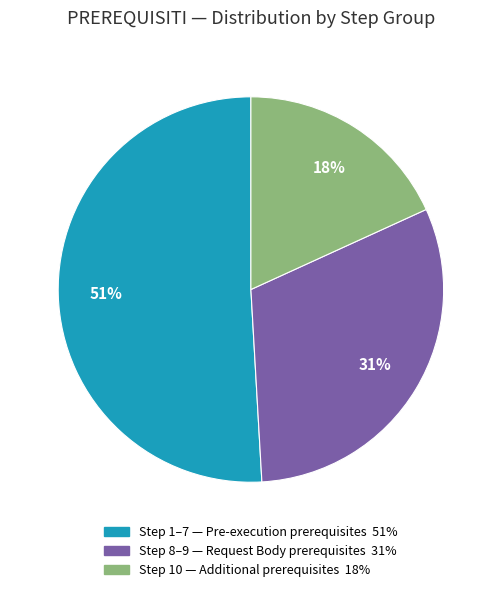

Count the number of slices in the pie.

3